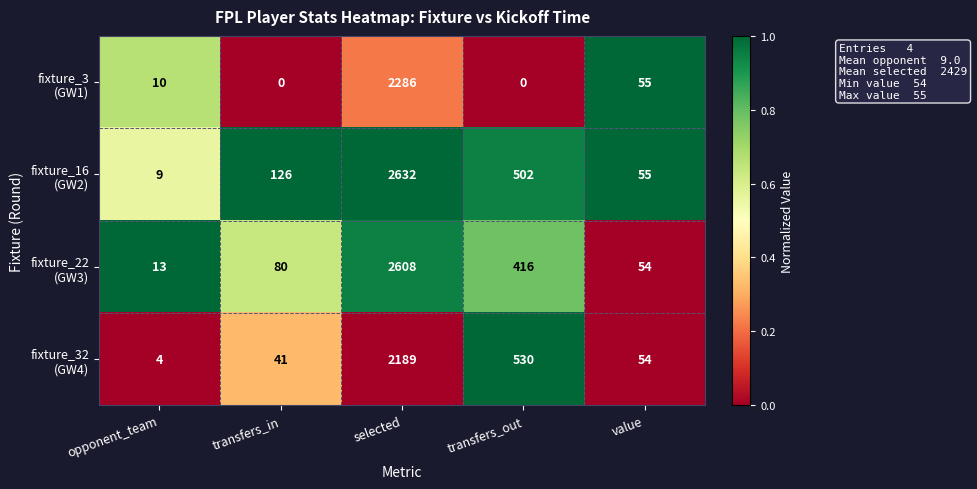

What is the difference between the highest and lowest values at opponent_team?

9